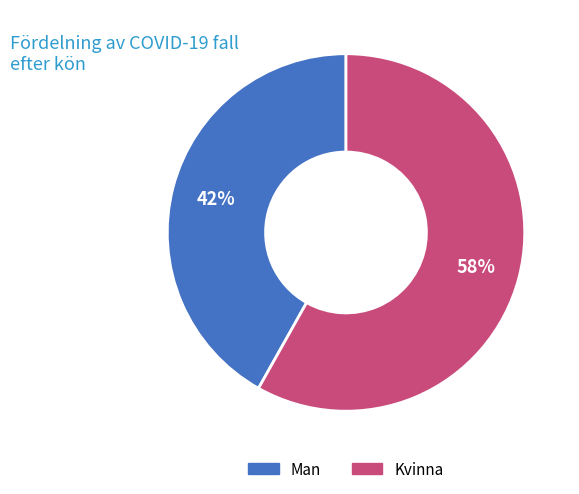

What percentage is the Kvinna slice, to the nearest percent?

58%